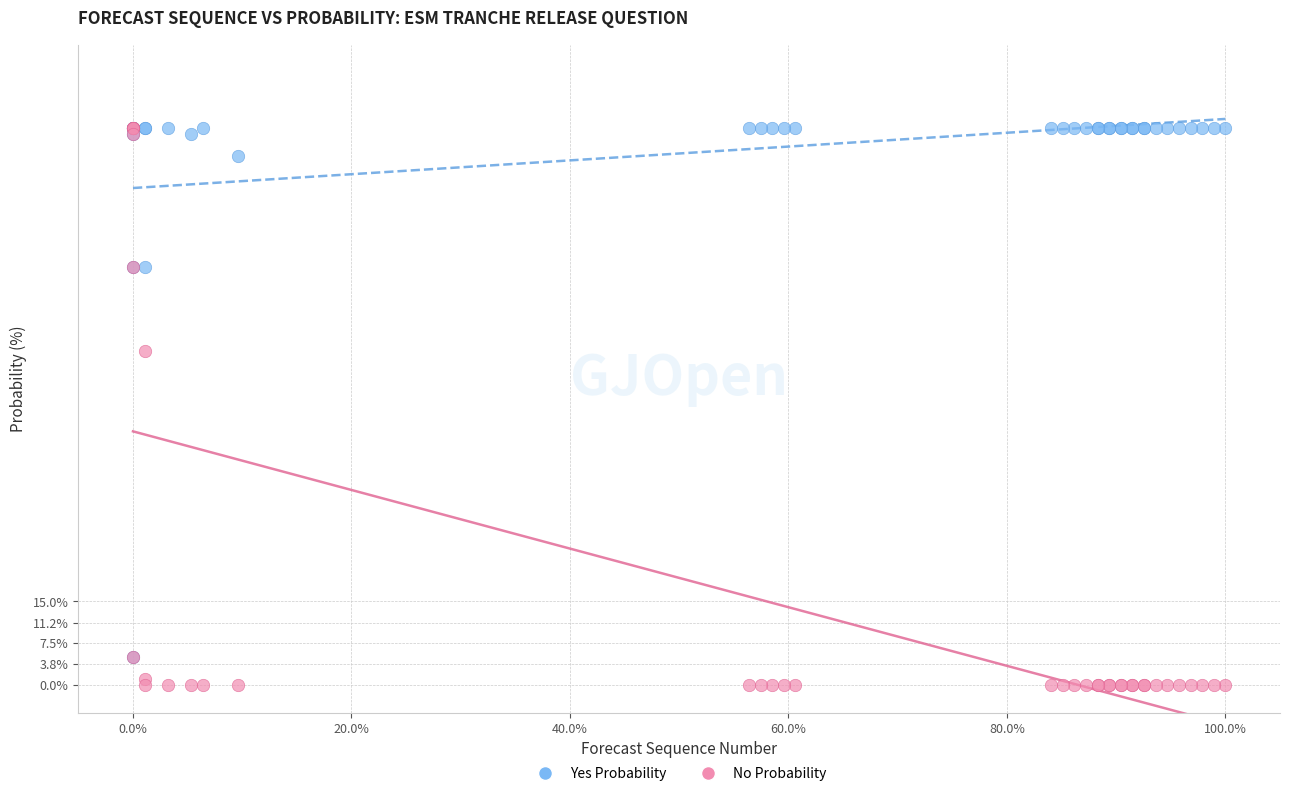

What are all the series names shown in the legend?

Yes Probability, No Probability